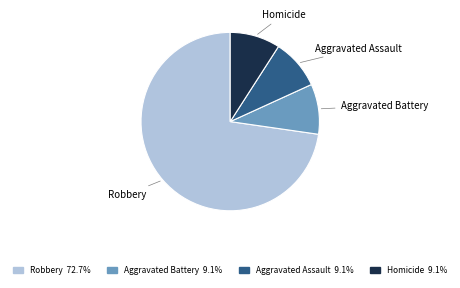

Combined, do Aggravated Assault and Aggravated Battery account for over 50%?

No